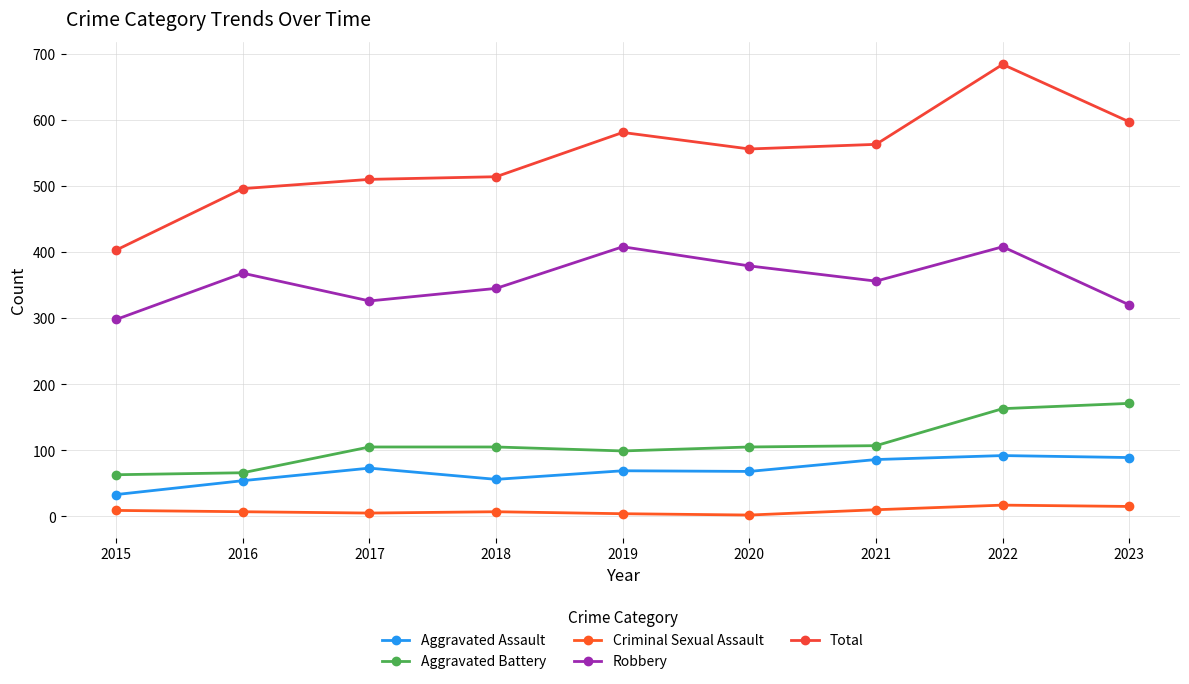

At which label does Aggravated Assault first exceed 69?

2017